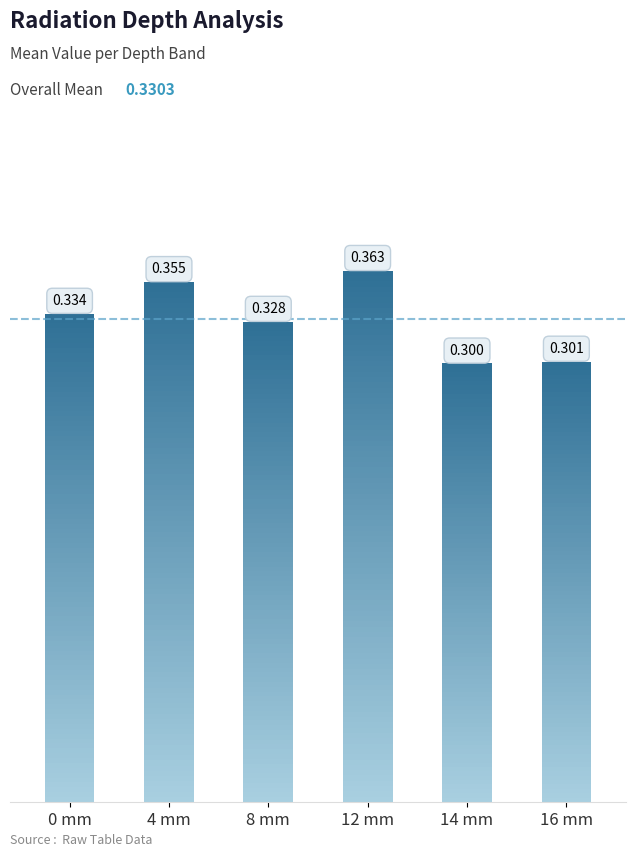

What is the value of the 16 mm bar at the 1st from the left?

0.3